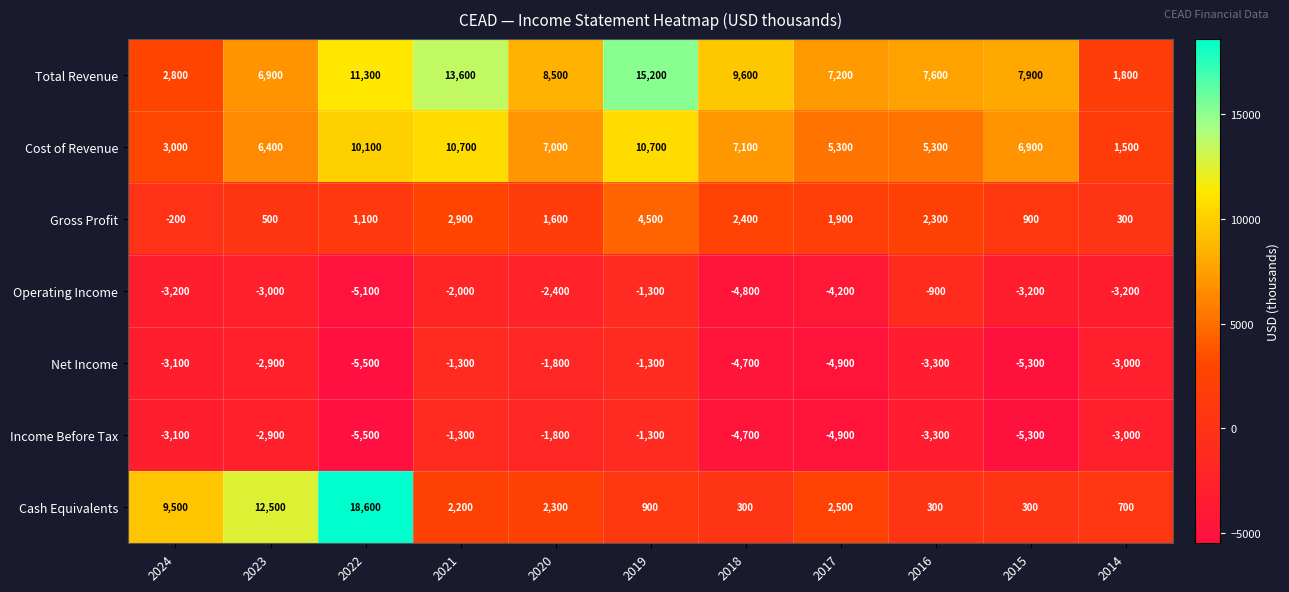

What is the difference between the maximum and minimum values in the Income Before Tax series?

4200